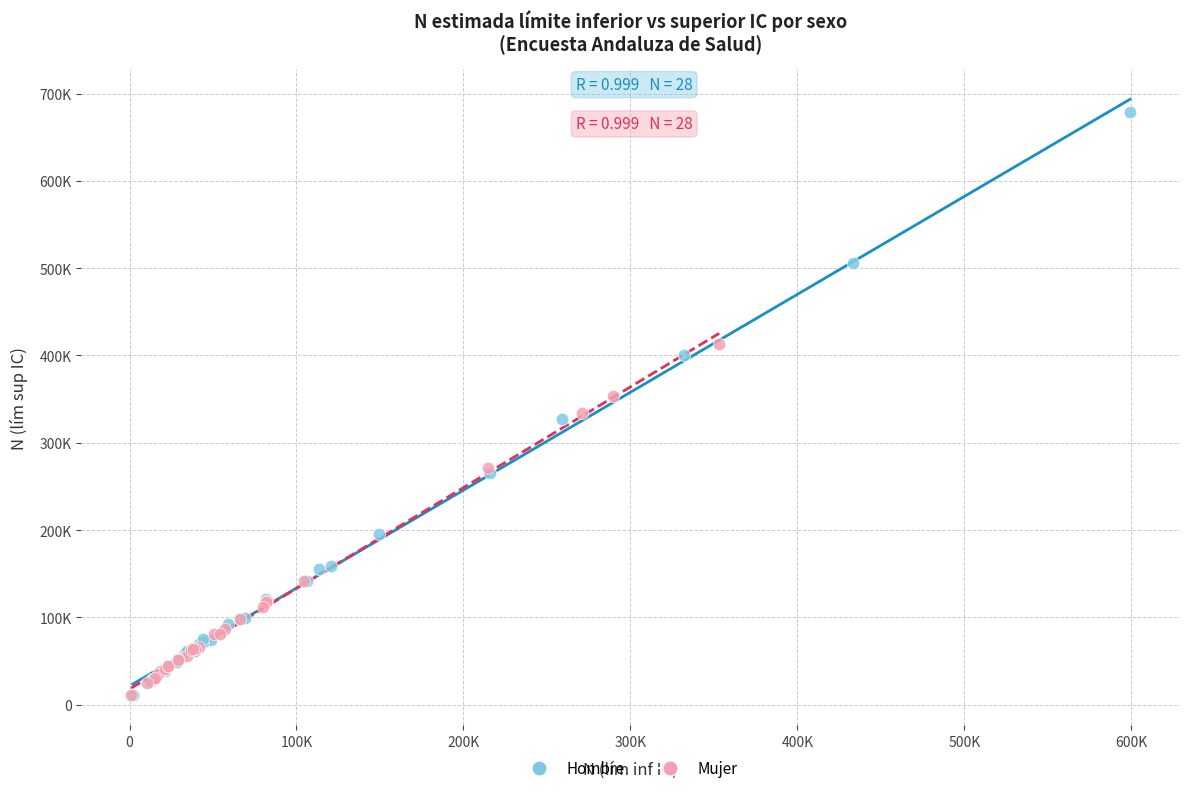

What are all the series names shown in the legend?

Hombre, Mujer